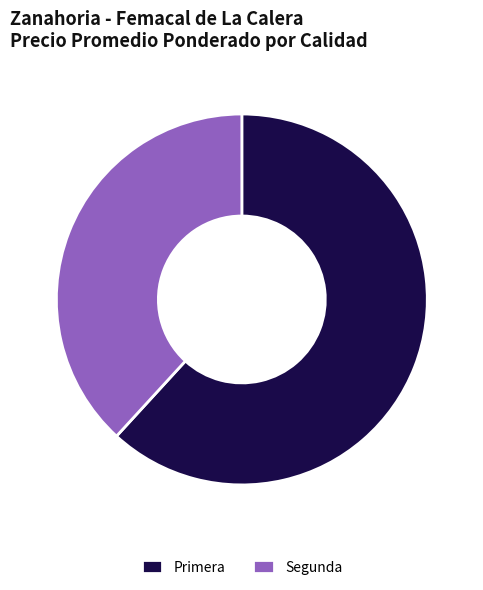

How many slices are in this pie chart?

2